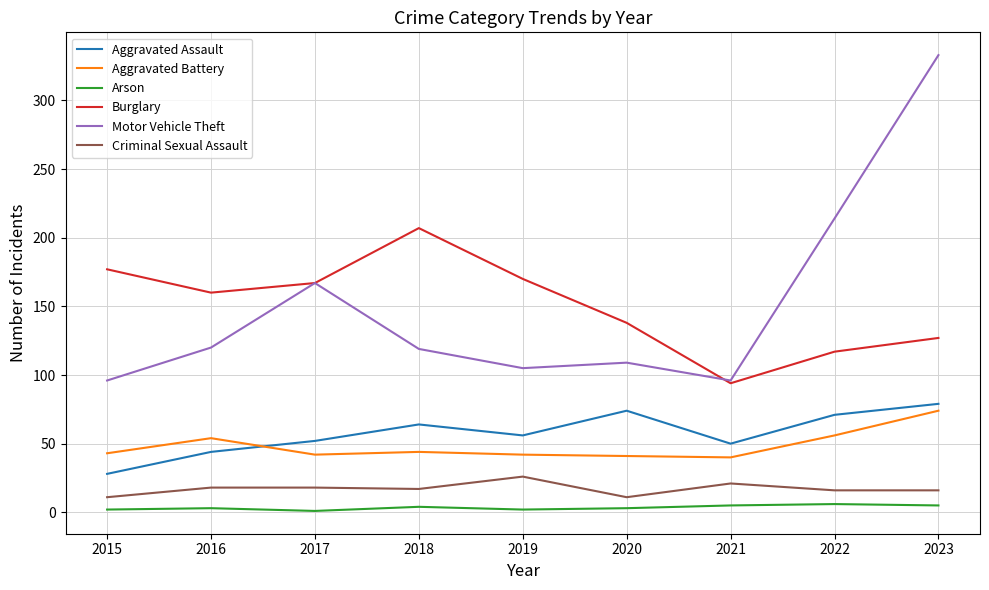

True or false: Aggravated Assault and Arson cross at least once.

False